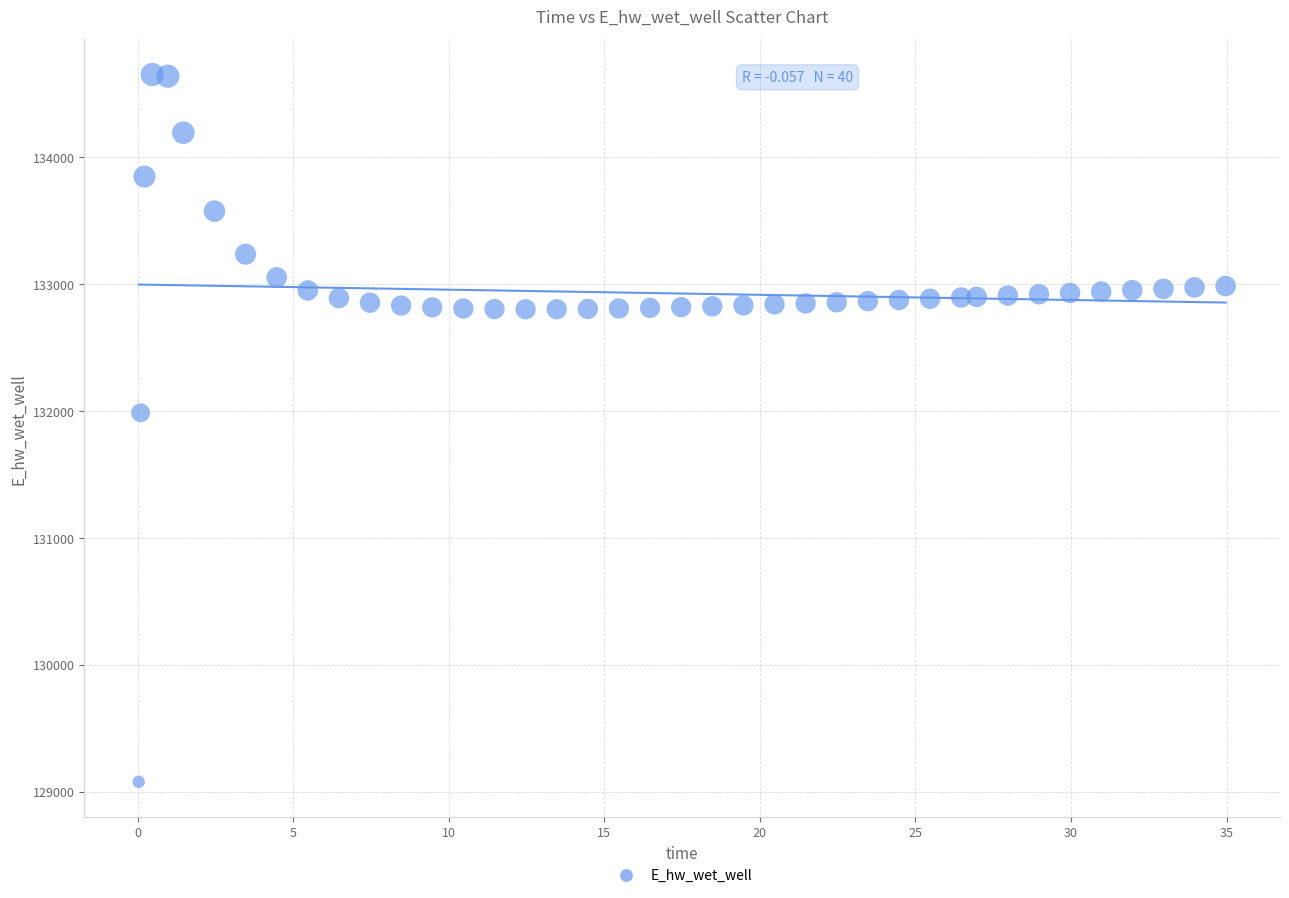

What is the range of Y values (max minus min)?

5573.2